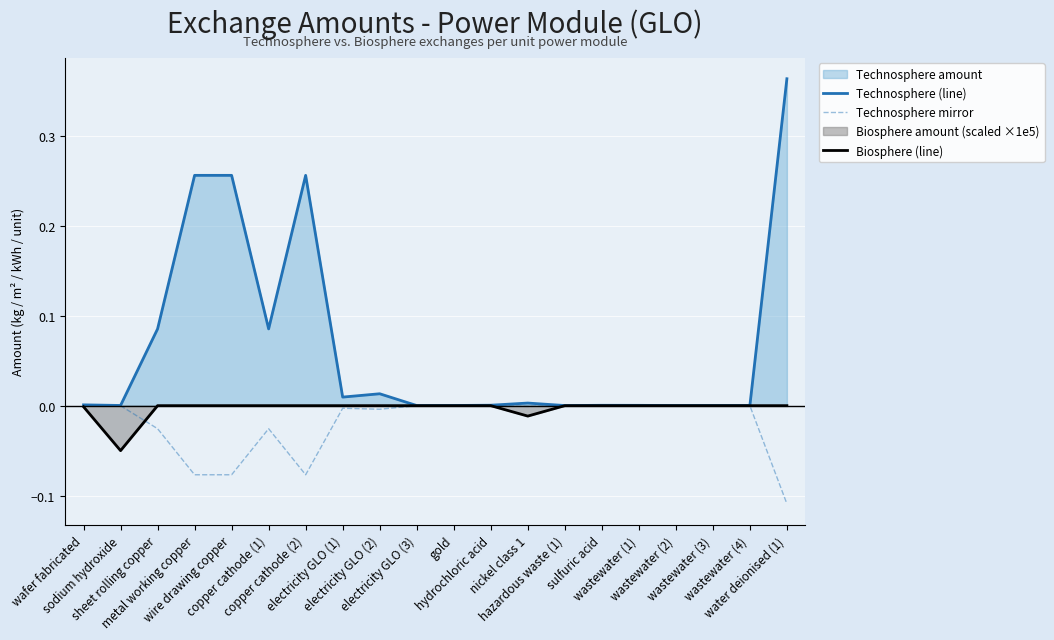

Reading left to right, list all the values displayed in this chart.

Technosphere (line): 0.0	0.0	0.1	0.3	0.3	0.1	0.3	0.0	0.0	0.0	0.0	0.0	0.0	0.0	0.0	0.0	0.0	0.0	0.0	0.4
Technosphere mirror: -0.0	-0.0	-0.0	-0.1	-0.1	-0.0	-0.1	-0.0	-0.0	-0.0	-0.0	-0.0	-0.0	-0.0	-0.0	-0.0	-0.0	-0.0	-0.0	-0.1
Biosphere (line): -0.0	-0.1	0.0	0.0	0.0	0.0	0.0	0.0	0.0	0.0	0.0	0.0	-0.0	0.0	0.0	0.0	0.0	0.0	0.0	0.0